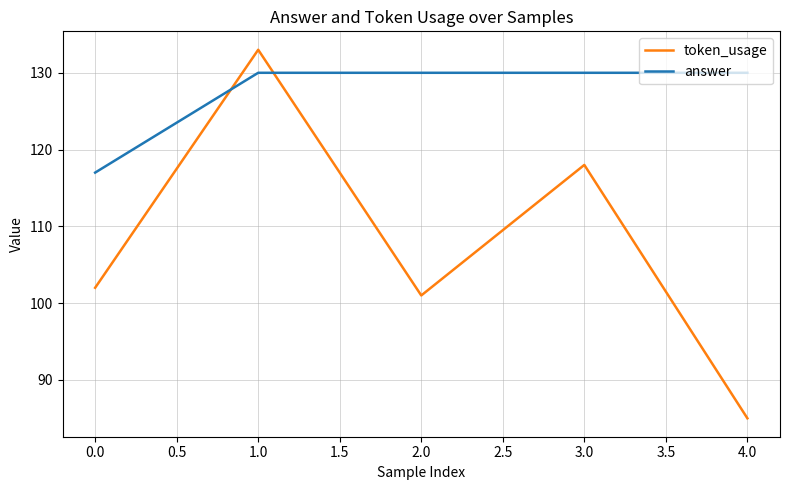

How many lines are shown in the chart?

2